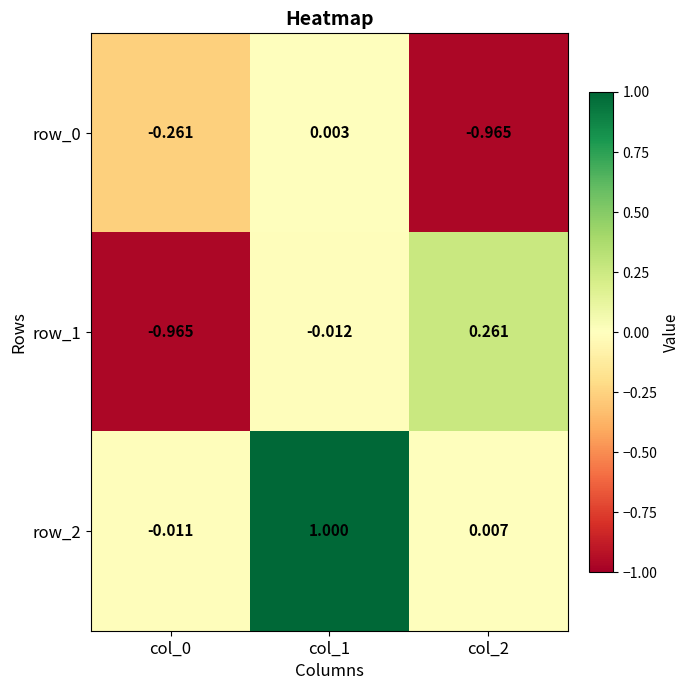

Which series changed the most between col_0 and col_1?

row_2